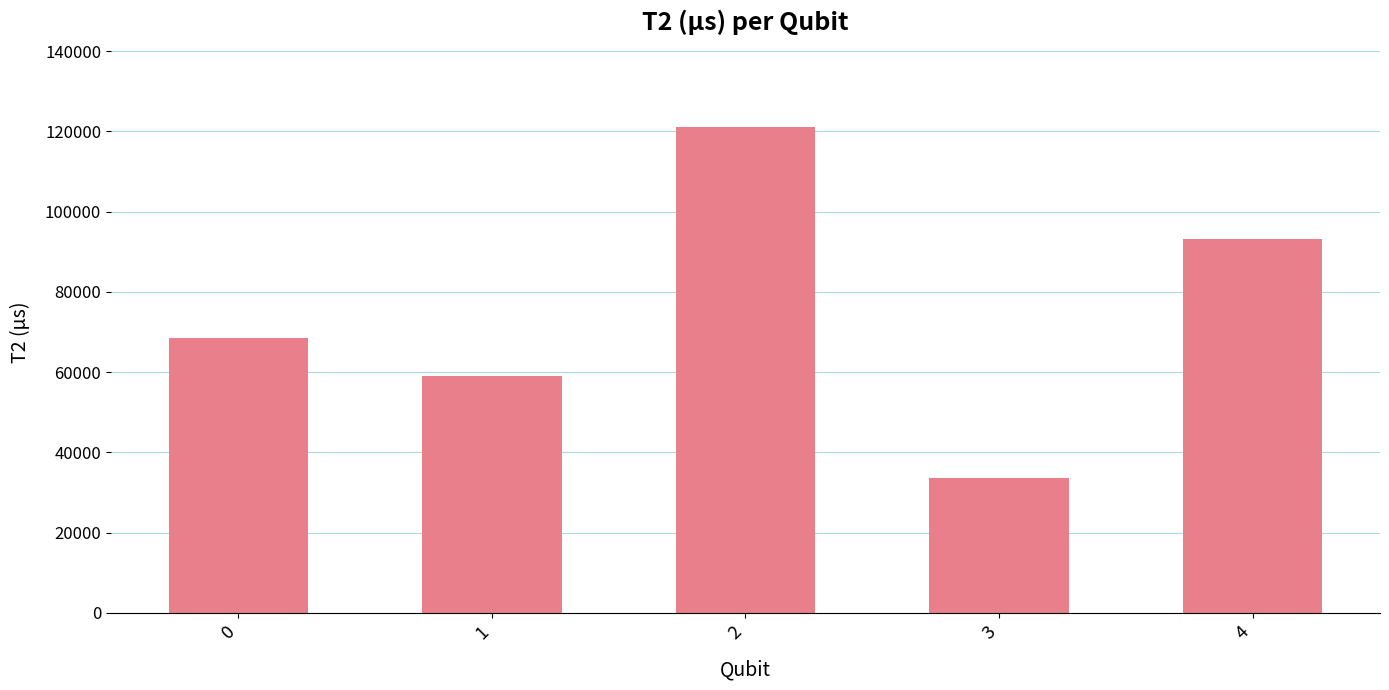

Is it true that the value at 0 is 68575.1?

True